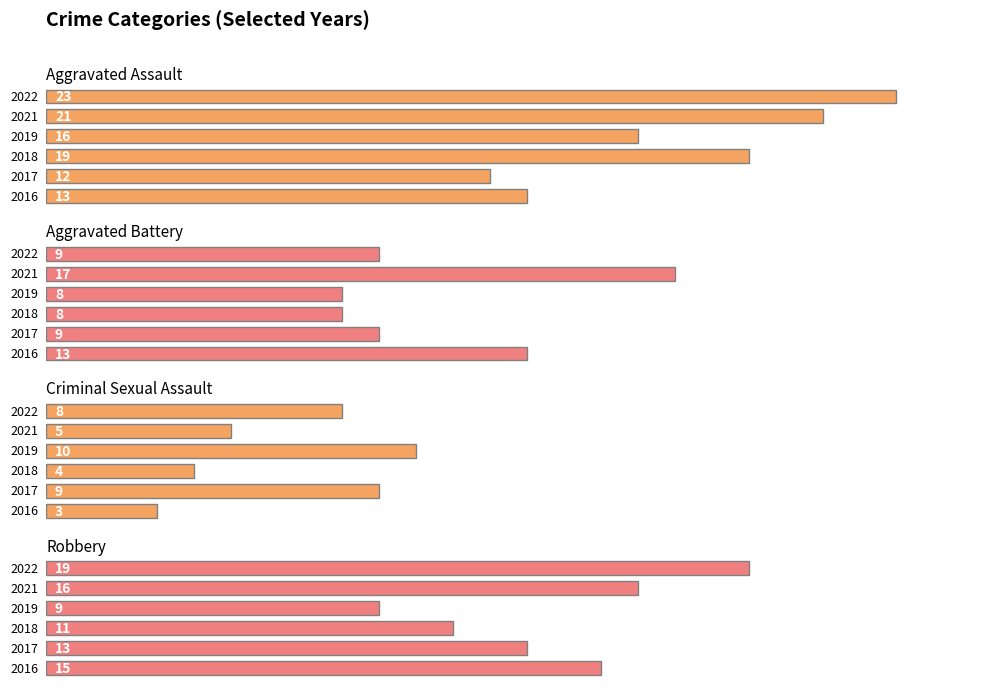

What is the average value of the Robbery series?

14